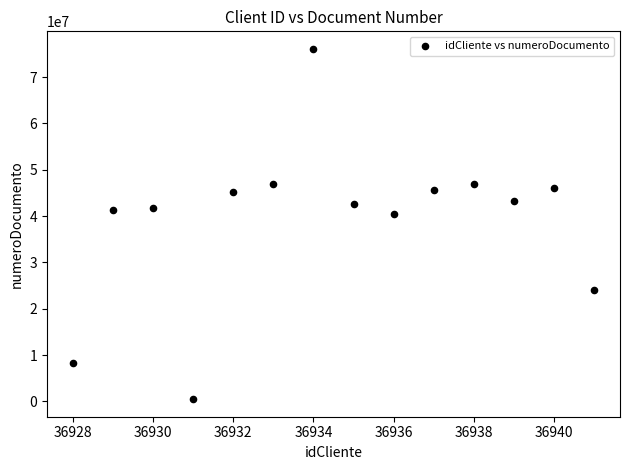

What is the range of Y values (max minus min)?

75612470